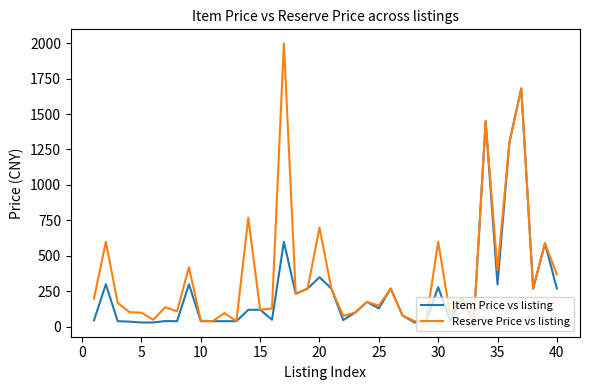

Which series has the largest range (max minus min)?

Reserve Price vs listing